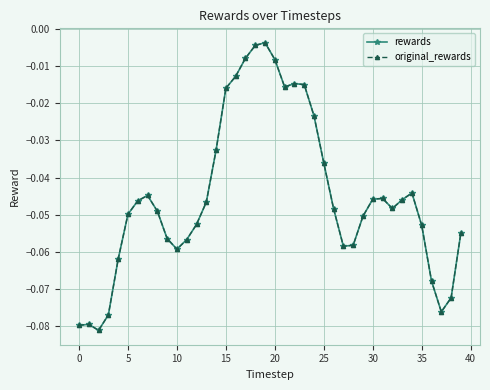

True or false: rewards and original_rewards intersect in this chart.

False